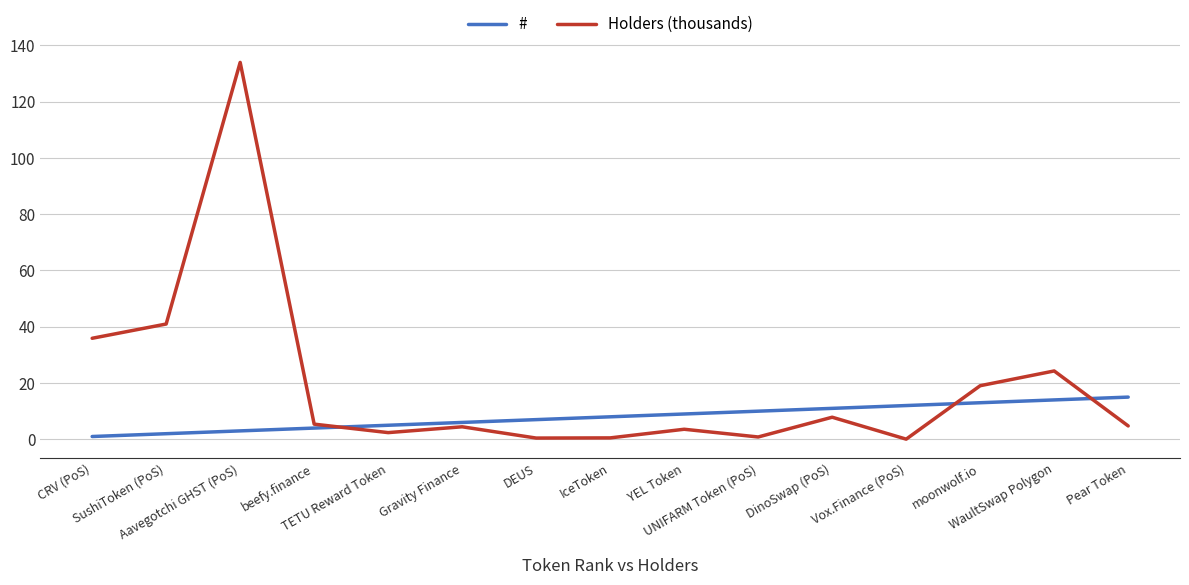

How many interior local valleys does the Holders (thousands) series have?

4